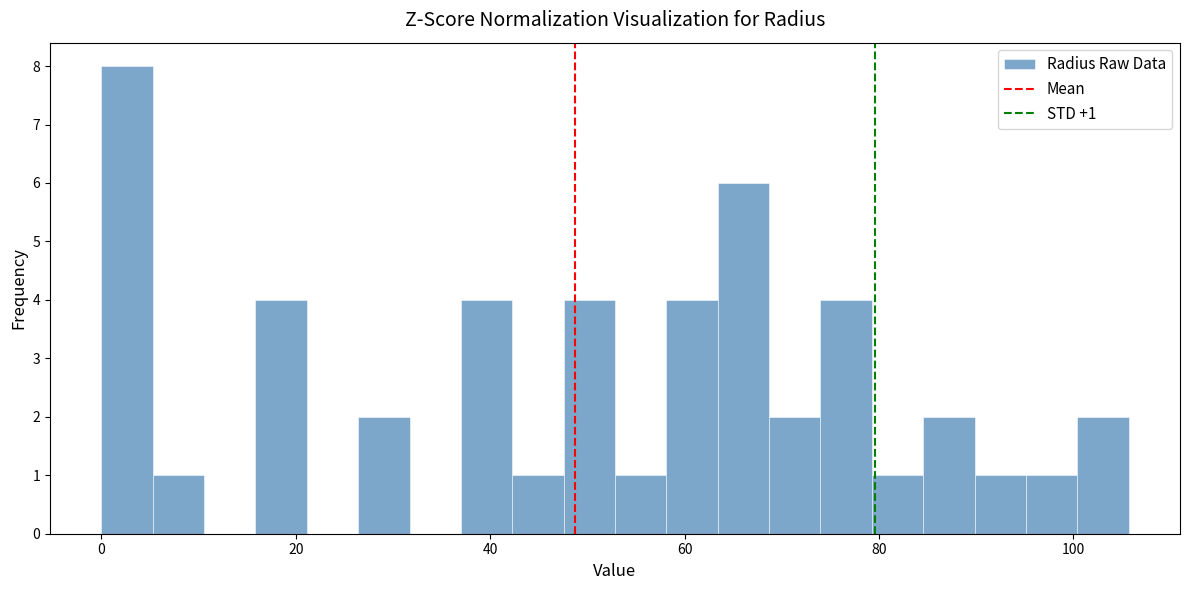

Around what value on the x-axis is the tallest bar? Give the approximate position of its centre, as read against the axis.

2